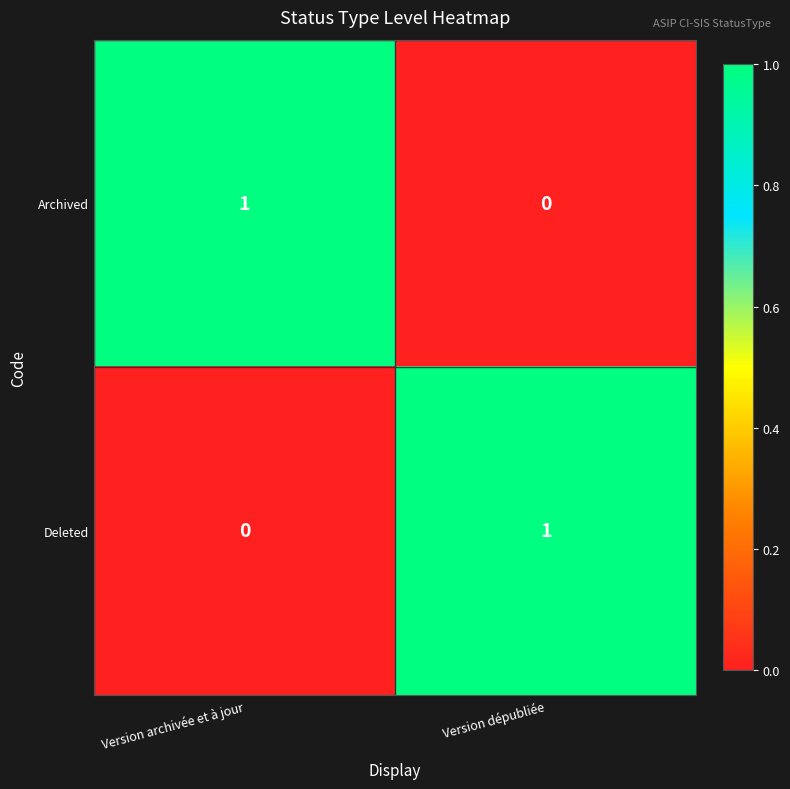

Is it true that Deleted equals 0 at Version archivée et à jour?

True